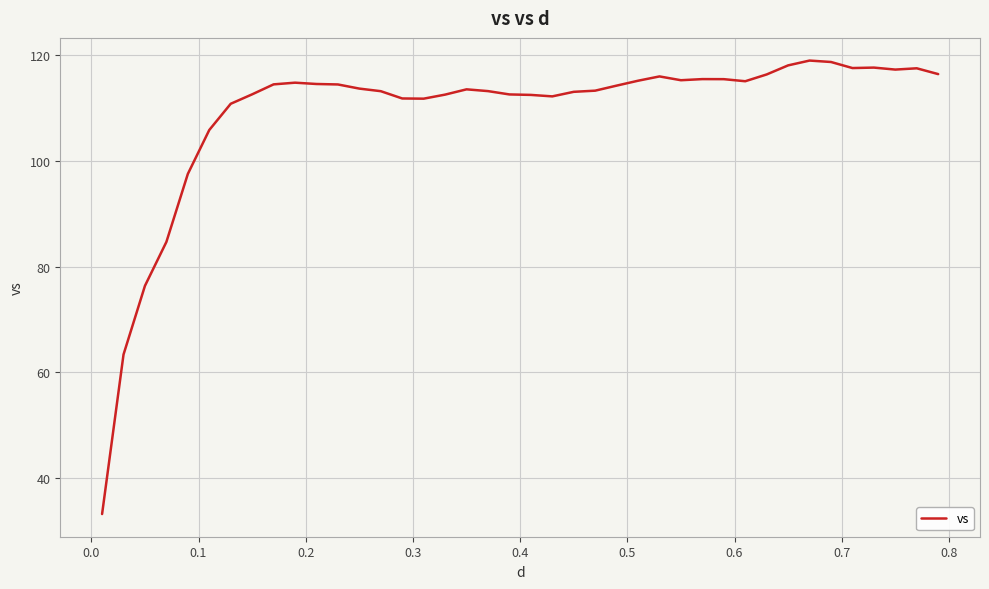

What is the maximum value shown in the chart?

119.0